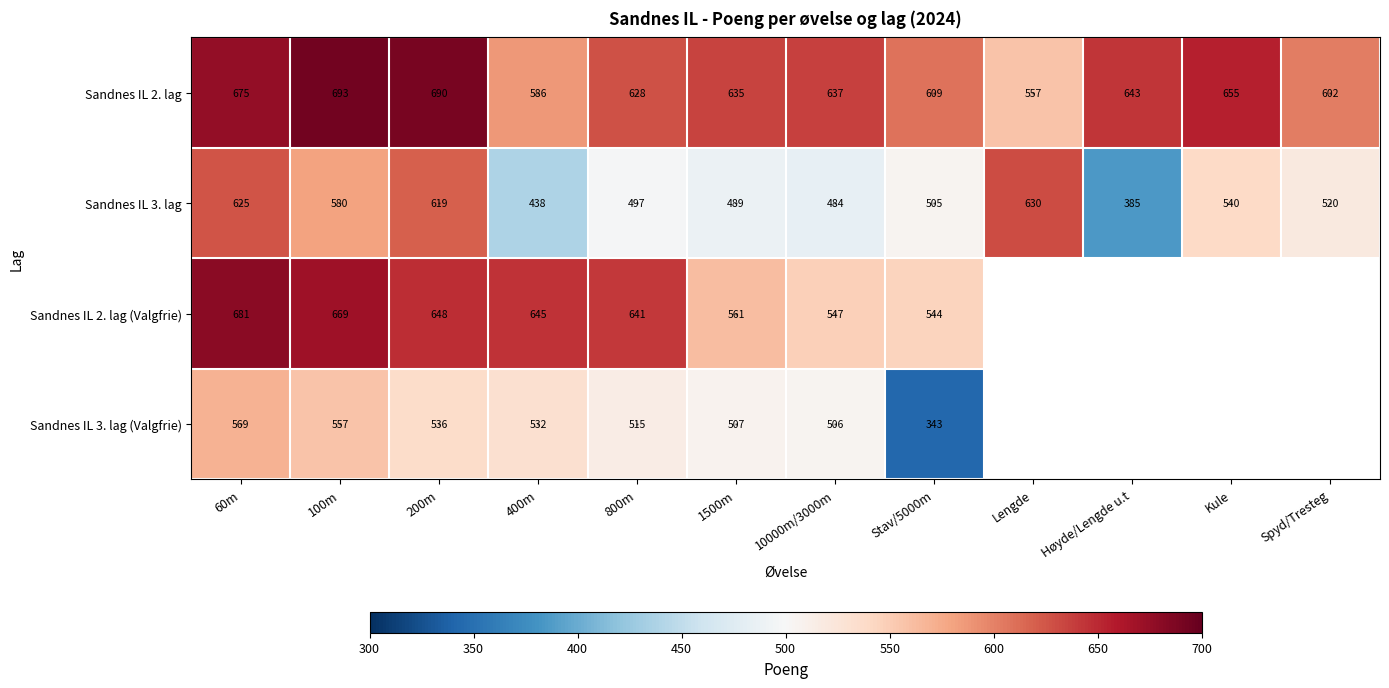

What is the sum of the Sandnes IL 2. lag values at 60m and Spyd/Tresteg?

1277